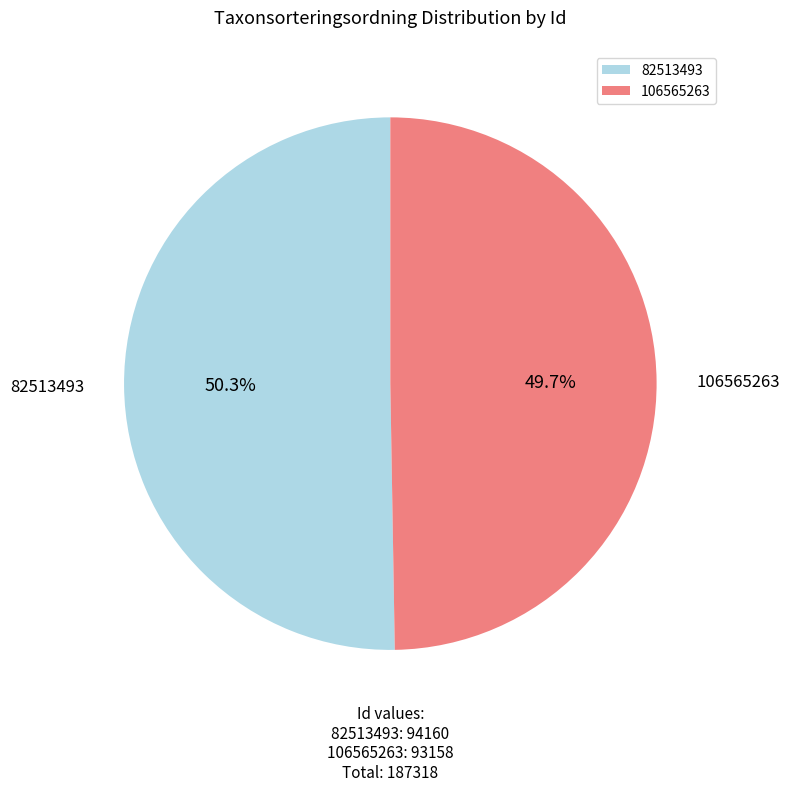

Does 106565263 account for over 50% of the chart?

No